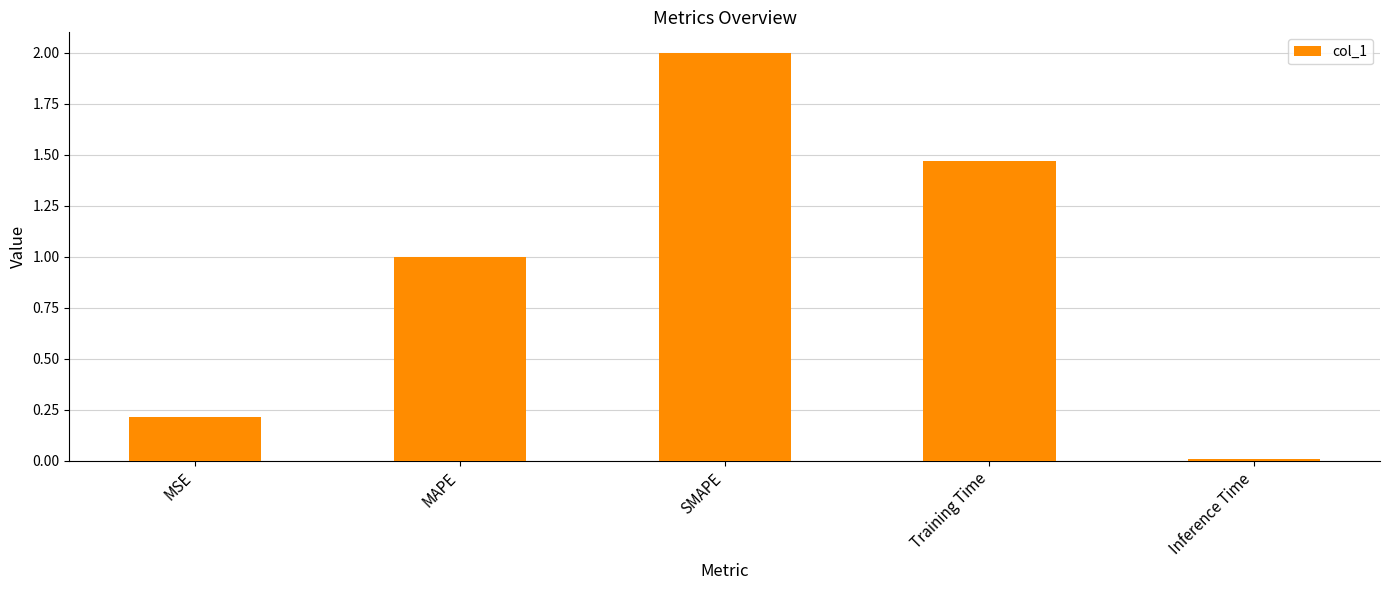

What is the greatest value displayed?

2.0